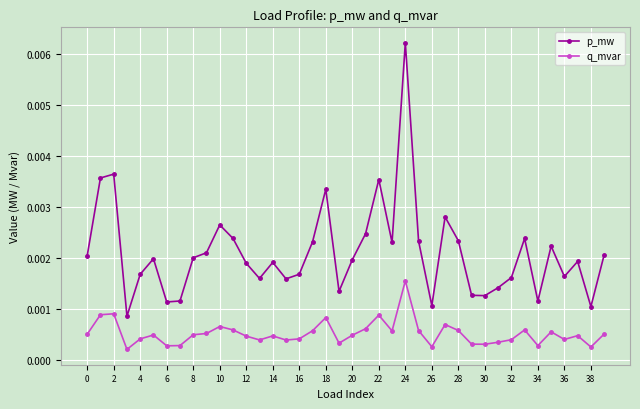

At how many categories does at least one series exceed 0?

40